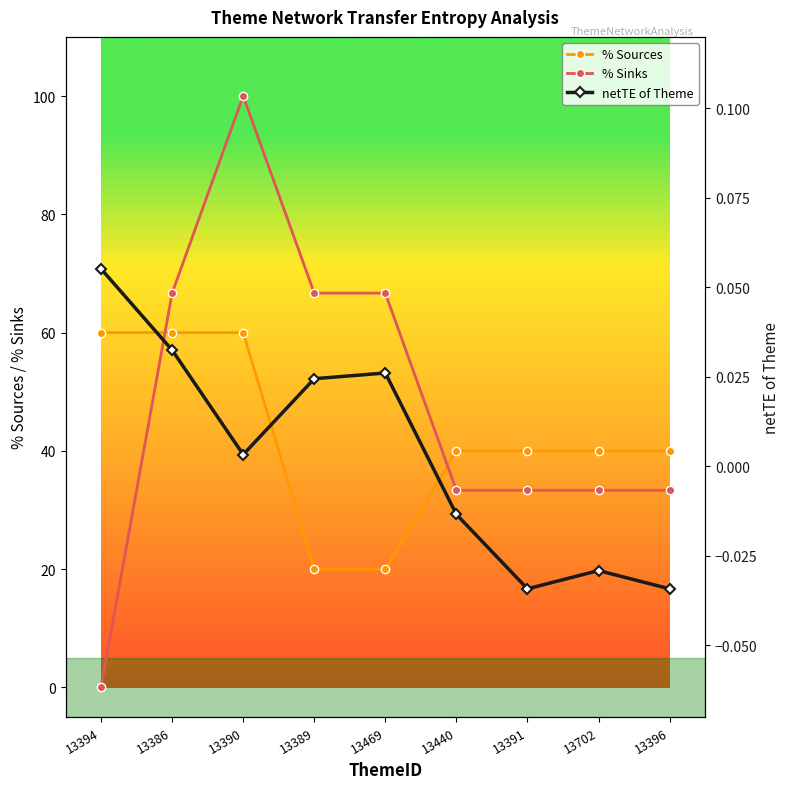

Rank the series by their maximum value, from highest to lowest.

% Sinks, % Sources, netTE of Theme